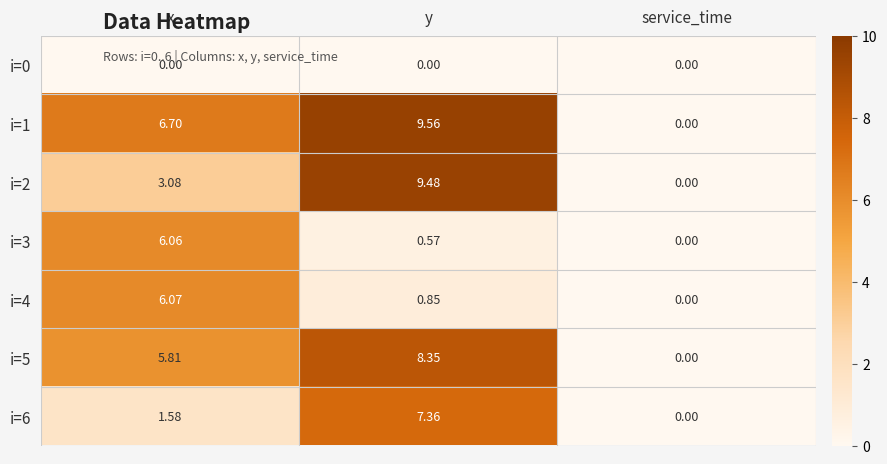

Which category has the highest value across all series?

y